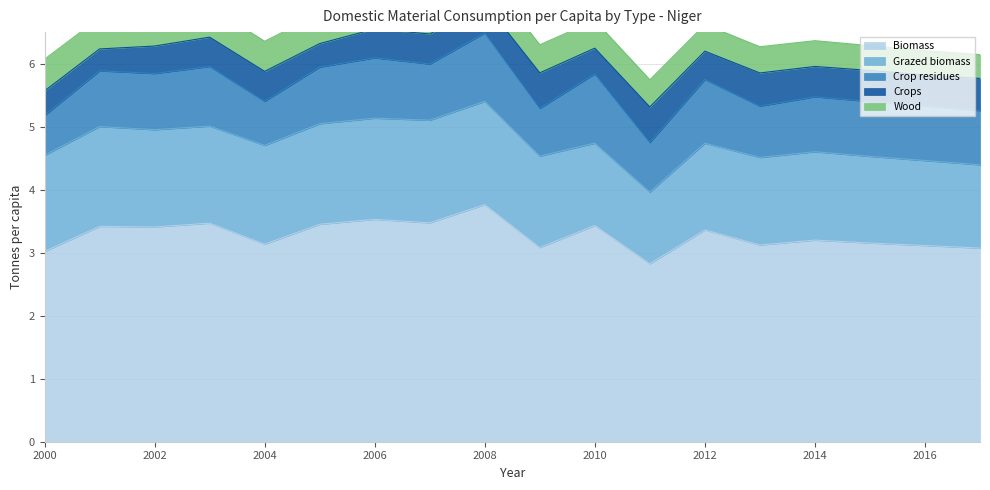

At which category is the sum across all series the highest?

2008